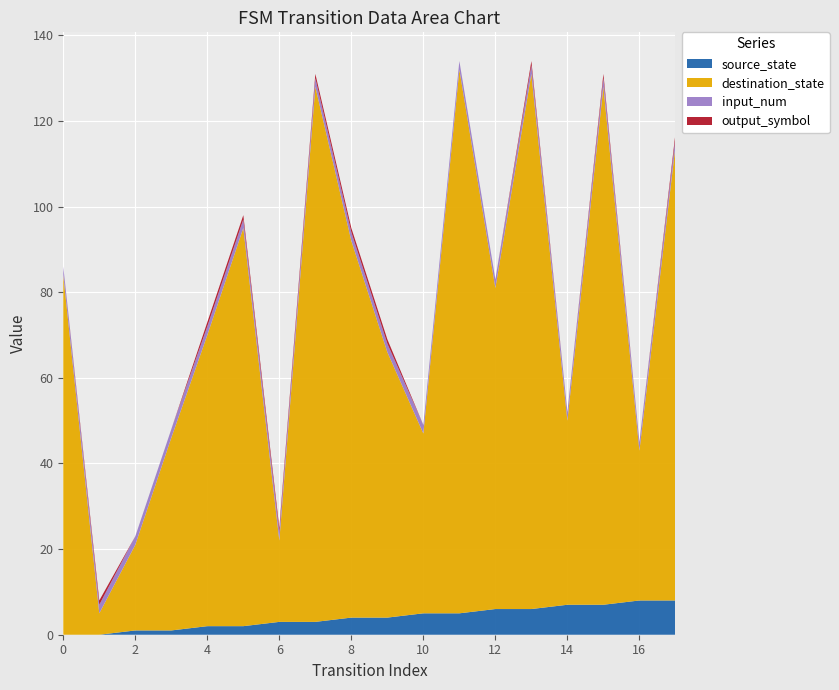

Reading right to left, list all the values displayed in this chart.

source_state: 17=8	16=8	15=7	14=7	13=6	12=6	11=5	10=5	9=4	8=4	7=3	6=3	5=2	4=2	3=1	2=1	1=0	0=0
destination_state: 17=106	16=35	15=121	14=43	13=125	12=75	11=127	10=42	9=62	8=88	7=125	6=19	5=93	4=68	3=45	2=20	1=5	0=84
input_num: 17=2	16=2	15=2	14=2	13=2	12=2	11=2	10=2	9=2	8=2	7=2	6=2	5=2	4=2	3=2	2=2	1=2	0=2
output_symbol: 17=1	16=0	15=1	14=0	13=1	12=0	11=0	10=0	9=1	8=1	7=1	6=1	5=1	4=1	3=0	2=0	1=1	0=0